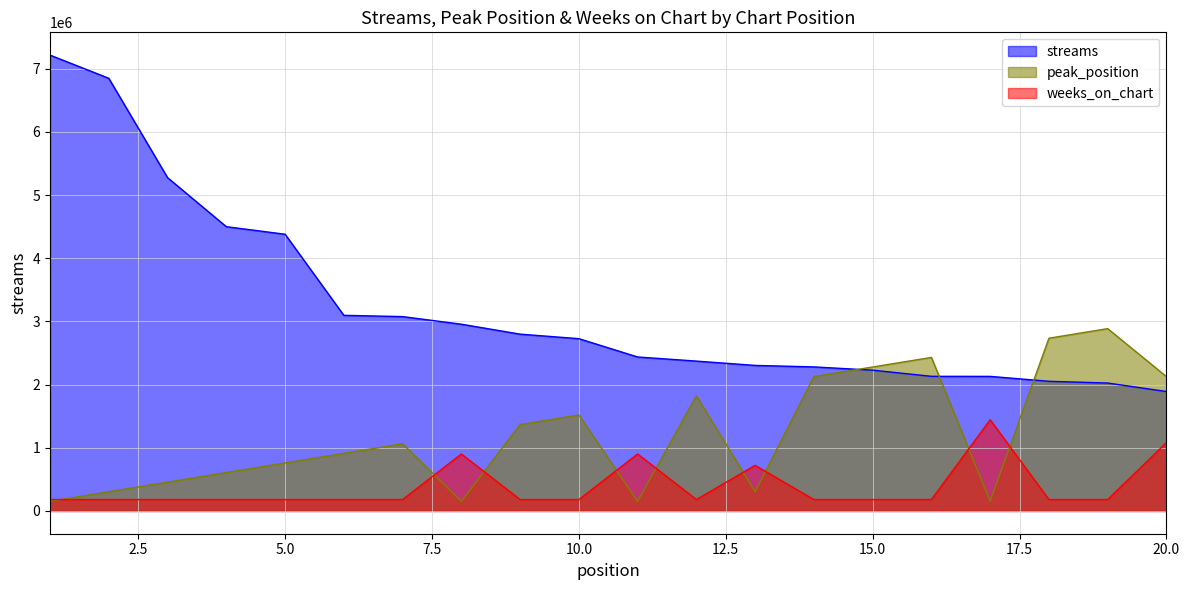

What is the difference between the maximum and minimum values in the streams series?

5323874.0